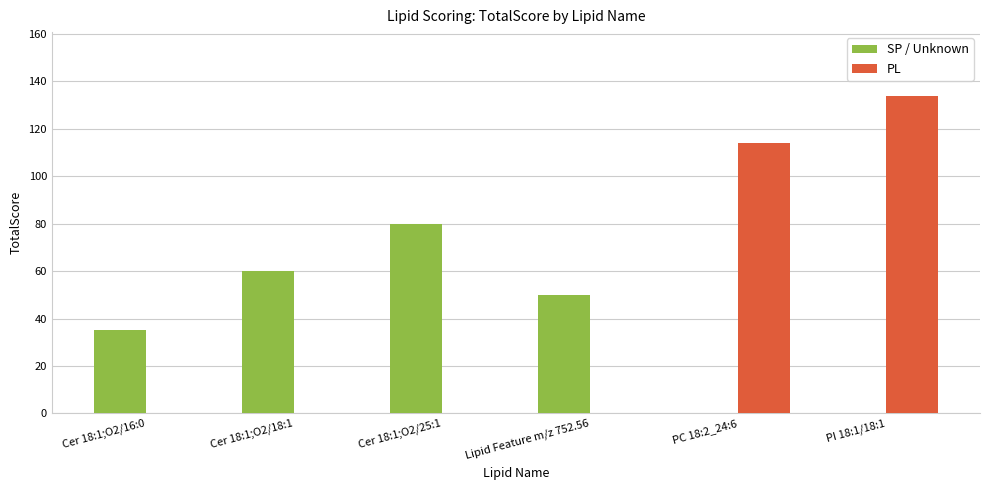

How many series are shown in this chart?

2